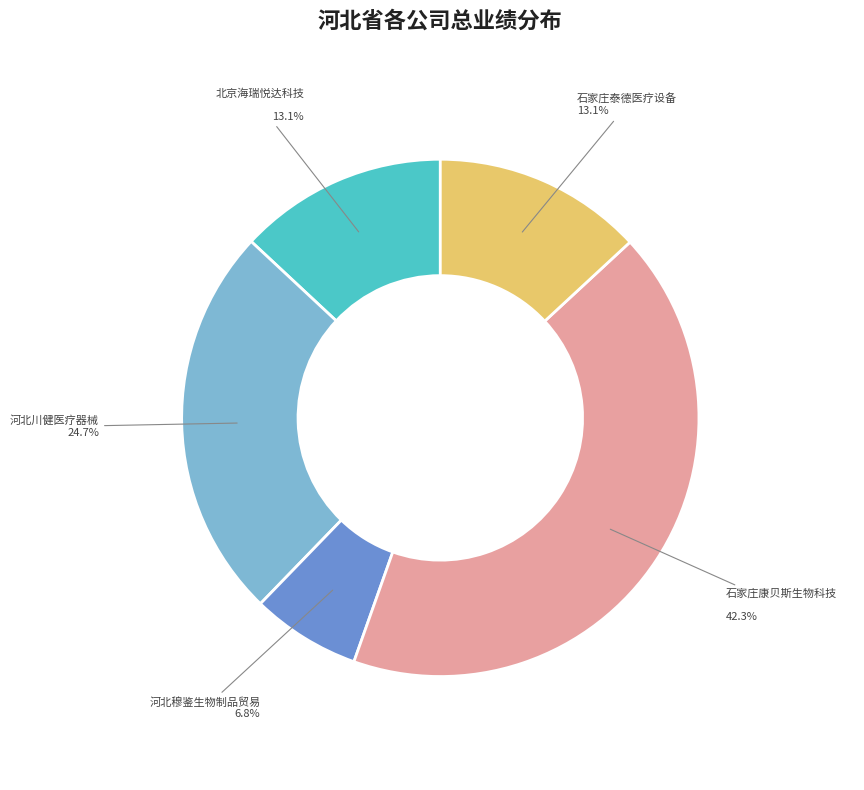

Is there any slice that represents more than half of the pie?

No